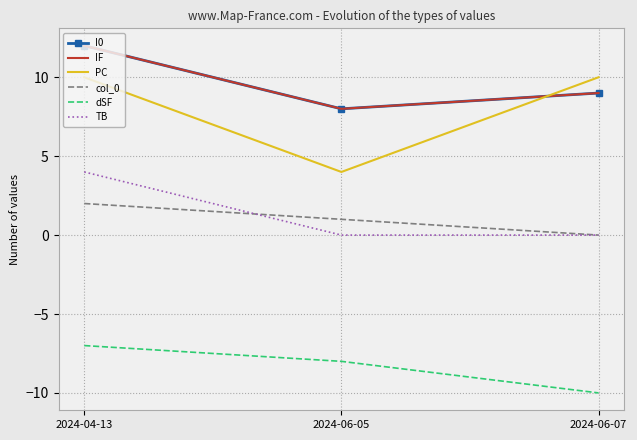

Which label corresponds to the smallest value in the chart?

2024-06-07